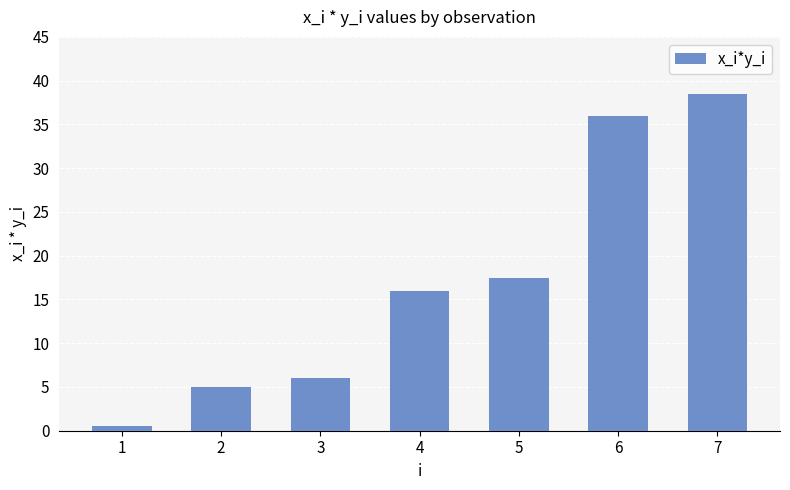

The chart shows a value of 6.0 at 3. True or false?

True